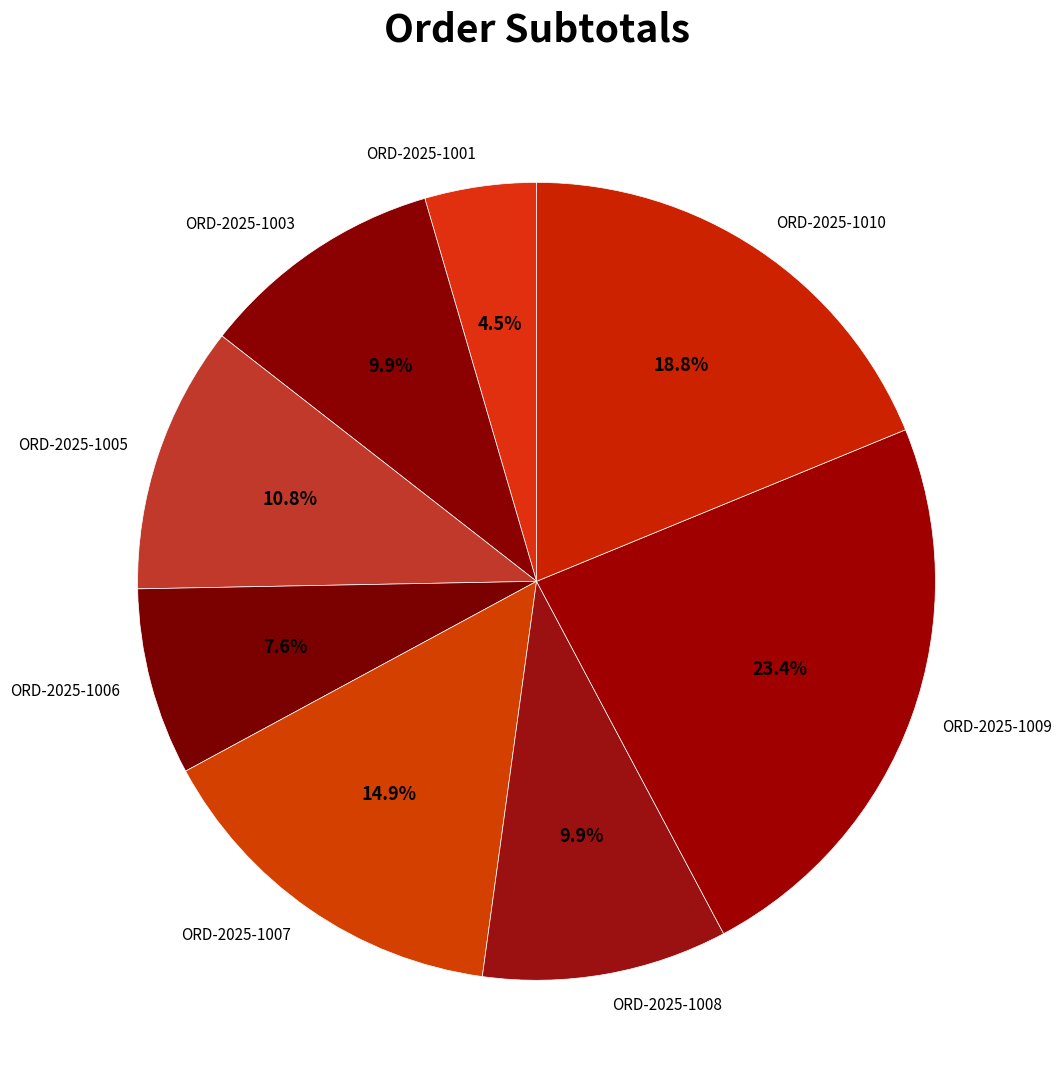

What percentage is the ORD-2025-1005 slice, to the nearest percent?

11%